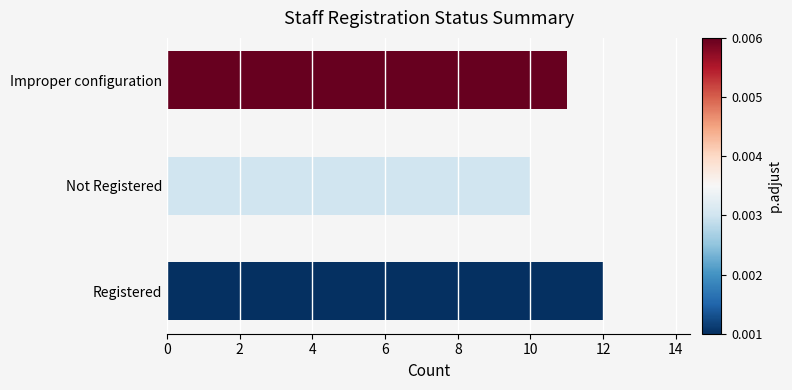

What is the ratio of the value at Improper configuration to the value at Not Registered?

1.1